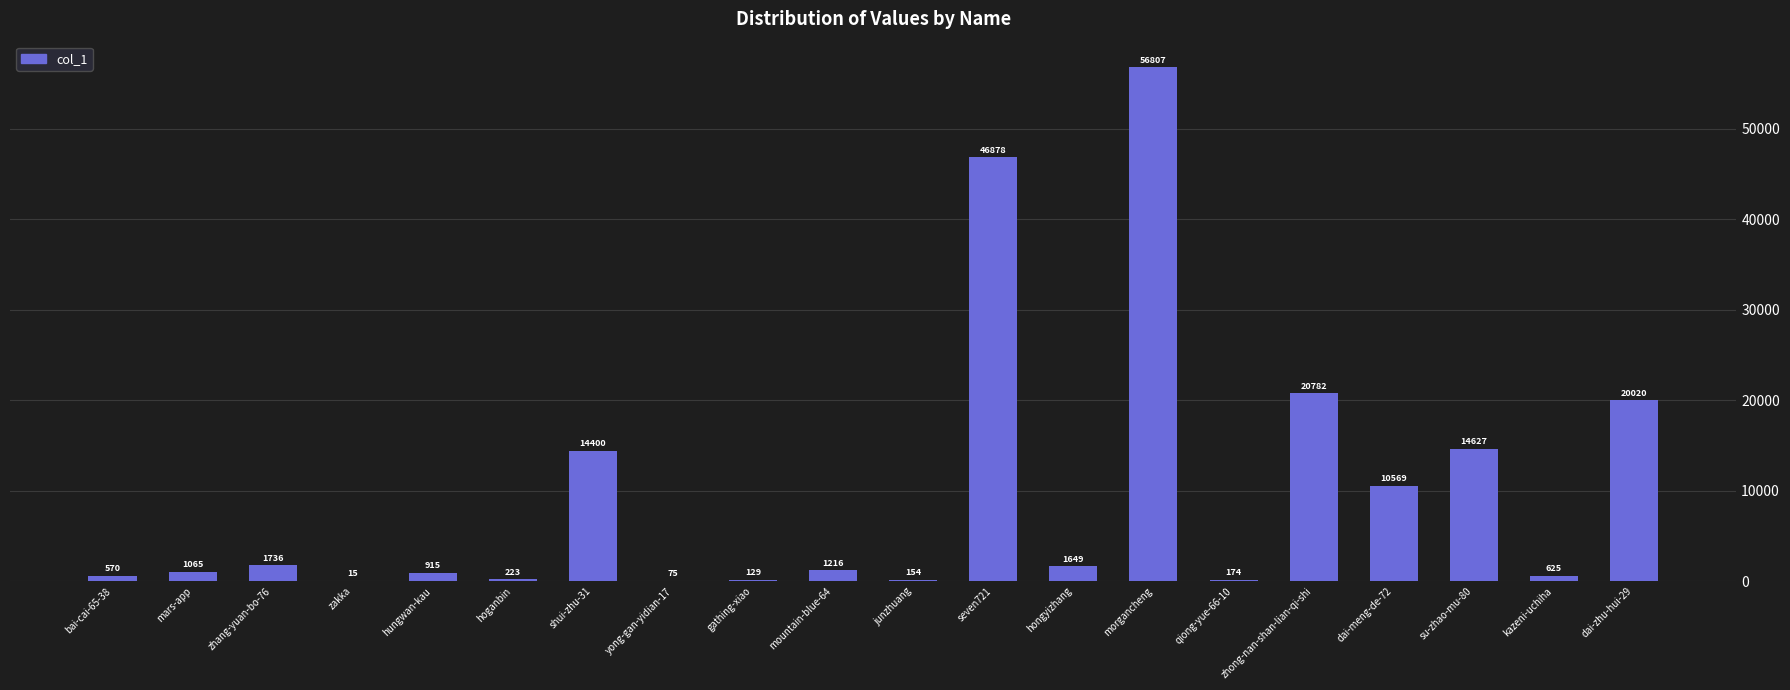

What is the sum of the values at kazeni-uchiha and mars-app?

1690